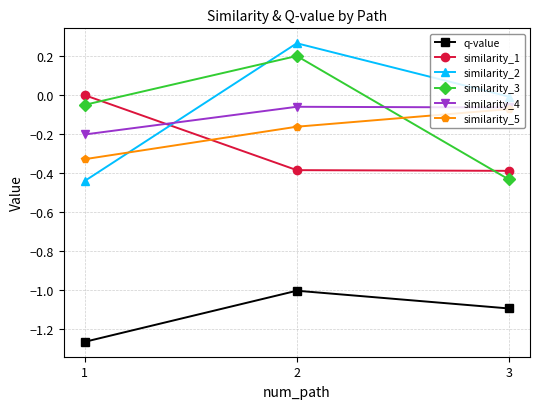

What is the difference between the maximum and minimum values in the similarity_3 series?

0.6